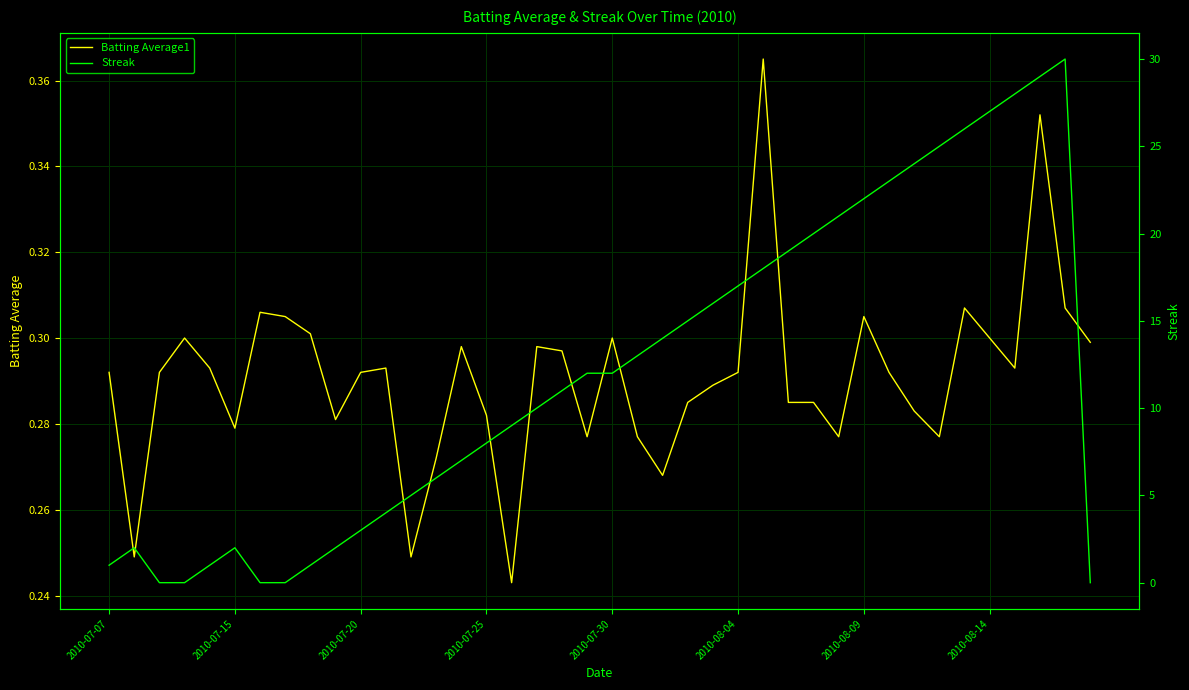

Reading left to right, what are all the values shown in this chart?

Batting Average1: 0.3	0.2	0.3	0.3	0.3	0.3	0.3	0.3	0.3	0.3	0.3	0.3	0.2	0.3	0.3	0.3	0.2	0.3	0.3	0.3	0.3	0.3	0.3	0.3	0.3	0.3	0.4	0.3	0.3	0.3	0.3	0.3	0.3	0.3	0.3	0.3	0.3	0.4	0.3	0.3
Streak: 1.0	2.0	0.0	0.0	1.0	2.0	0.0	0.0	1.0	2.0	3.0	4.0	5.0	6.0	7.0	8.0	9.0	10.0	11.0	12.0	12.0	13.0	14.0	15.0	16.0	17.0	18.0	19.0	20.0	21.0	22.0	23.0	24.0	25.0	26.0	27.0	28.0	29.0	30.0	0.0